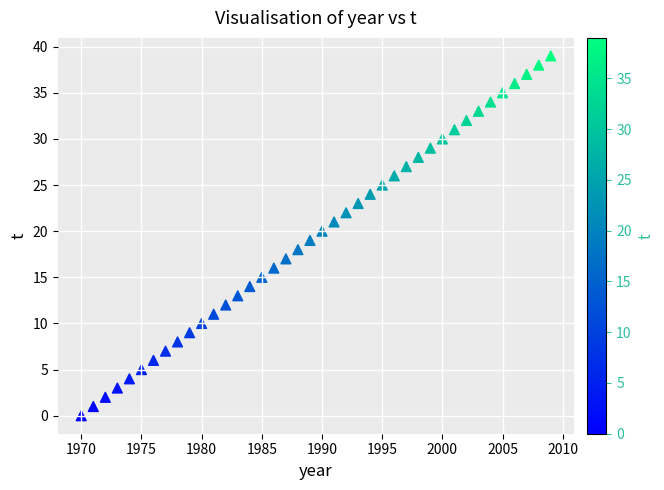

What is the range of X values (max minus min)?

39